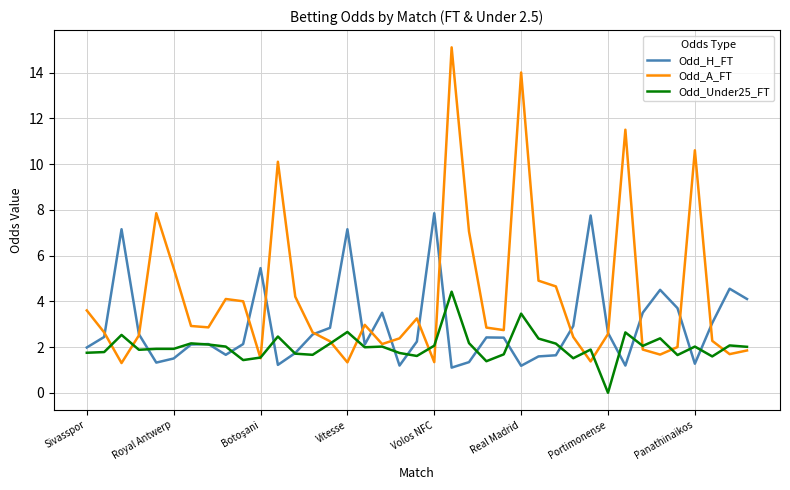

Which series has the widest spread of values?

Odd_A_FT